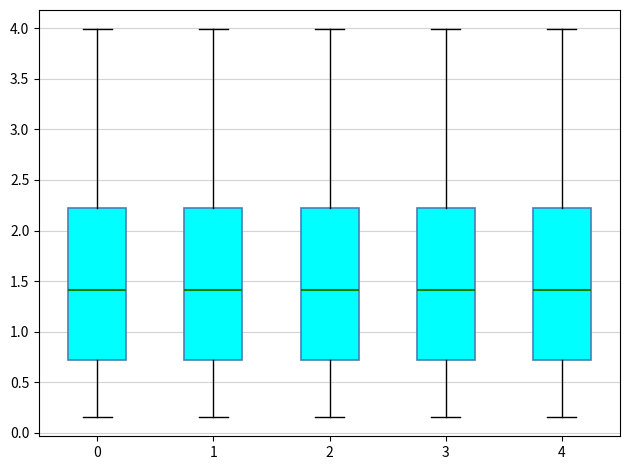

Reading left to right, read every box against the y-axis: the position of its median line, the range the box covers, and the ends of its whiskers. The values are not printed on the chart, so give them approximately, as read against the axis.

0: median 1.40, box 0.70 to 2.20, whiskers 0.15 to 4.00
1: median 1.40, box 0.70 to 2.20, whiskers 0.15 to 4.00
2: median 1.40, box 0.70 to 2.20, whiskers 0.15 to 4.00
3: median 1.40, box 0.70 to 2.20, whiskers 0.15 to 4.00
4: median 1.40, box 0.70 to 2.20, whiskers 0.15 to 4.00